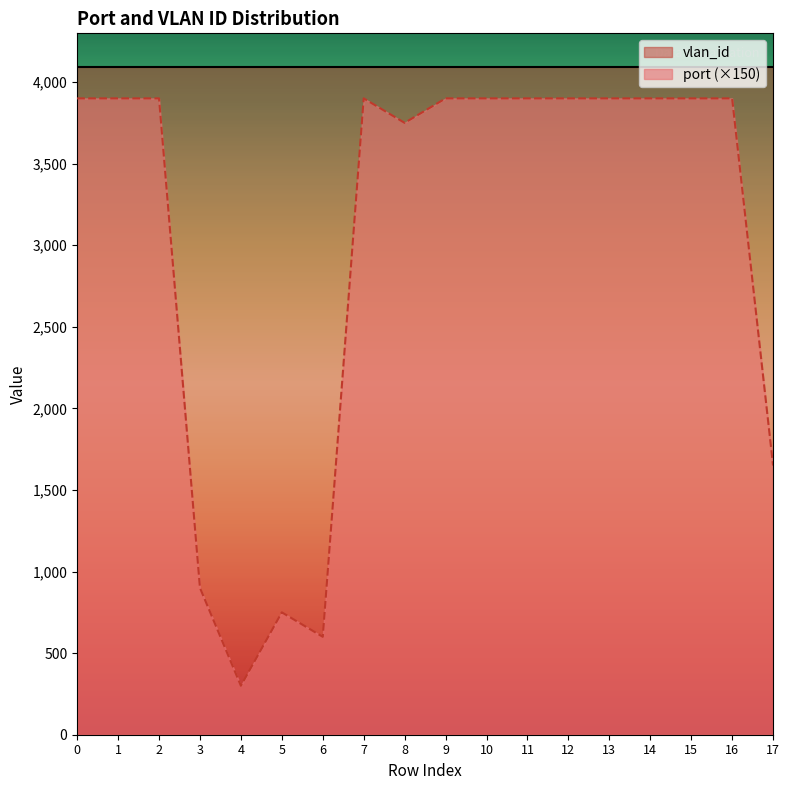

What is the change in value from 13 to 17?

-2250